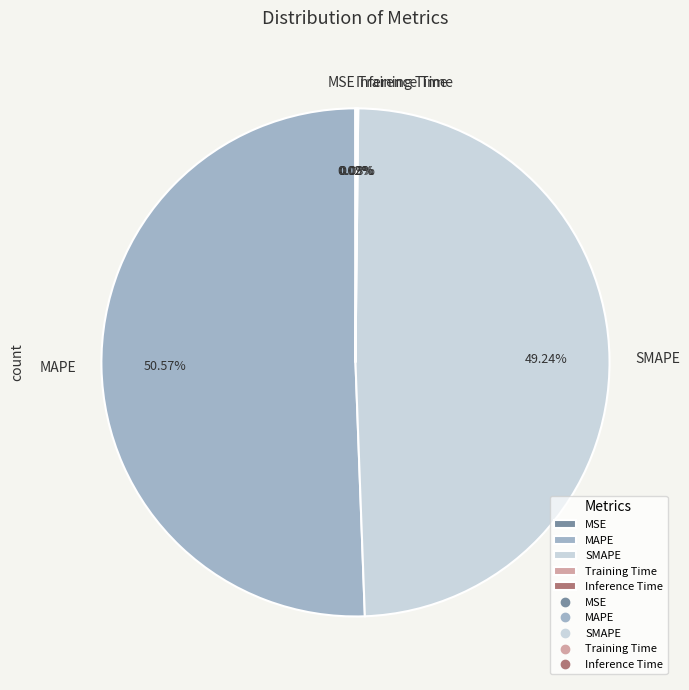

Which category has the biggest portion of the pie?

MAPE